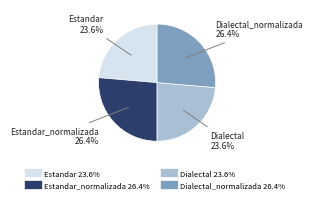

Is there a majority slice in this chart?

No